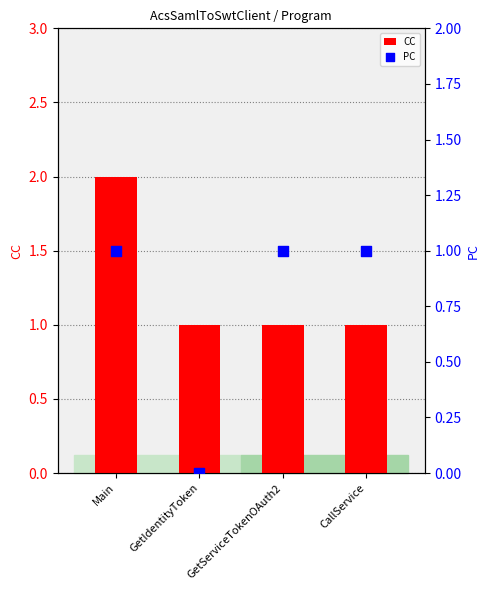

Which series has the largest total across all categories?

CC